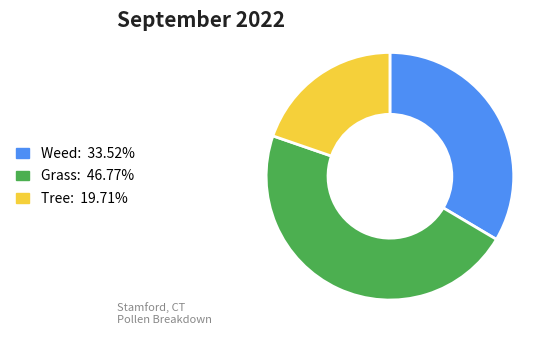

Is there a majority slice in this chart?

No